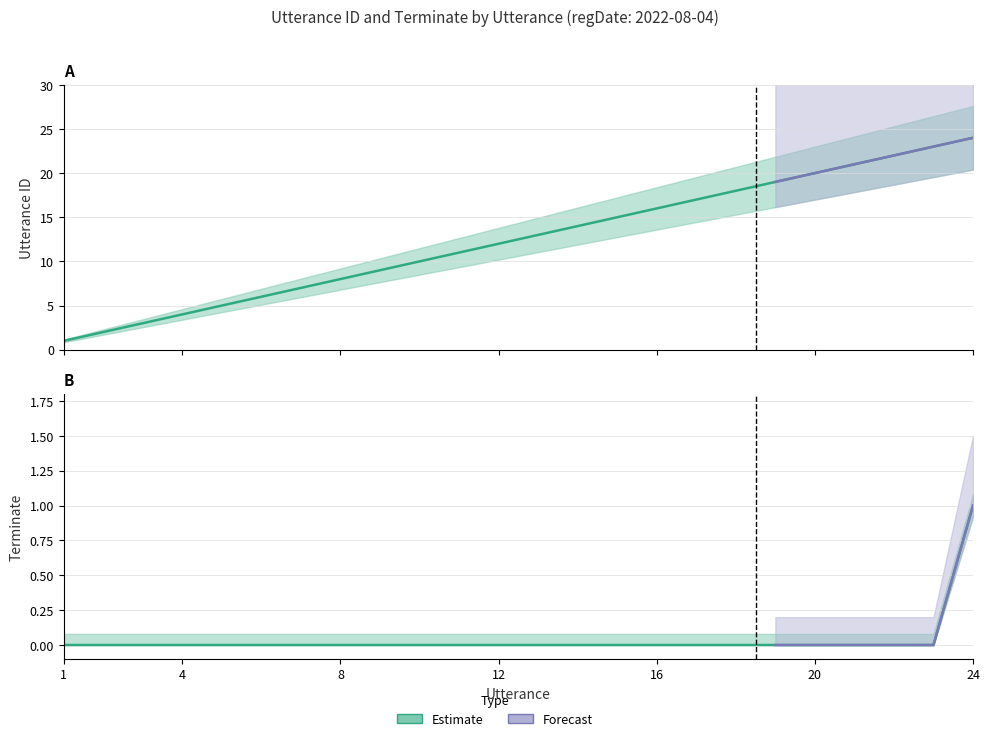

True or false: terminate and utterance_id intersect in this chart.

False